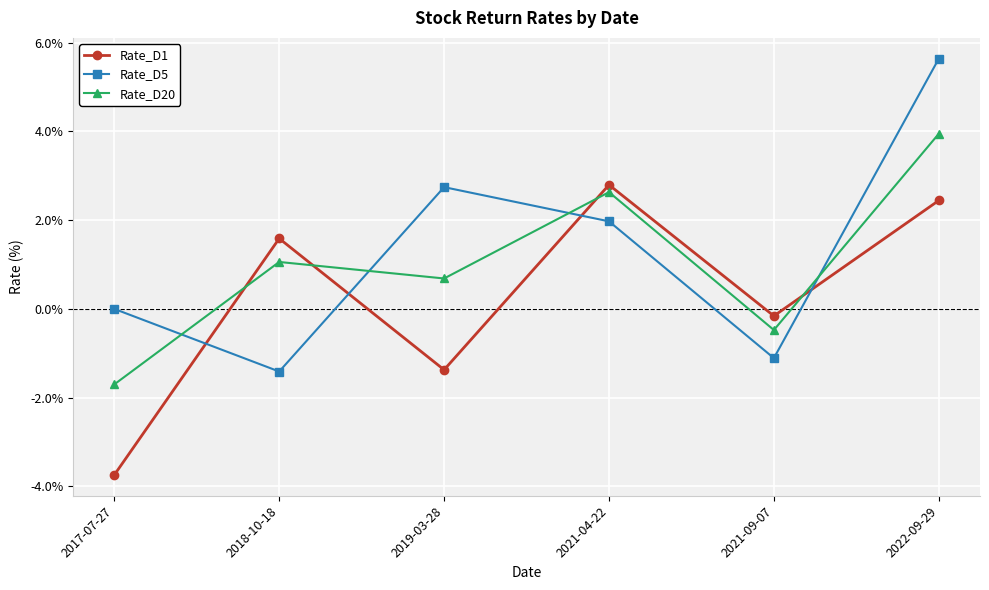

What is the spread (max minus min) of values at 2018-10-18?

3.0